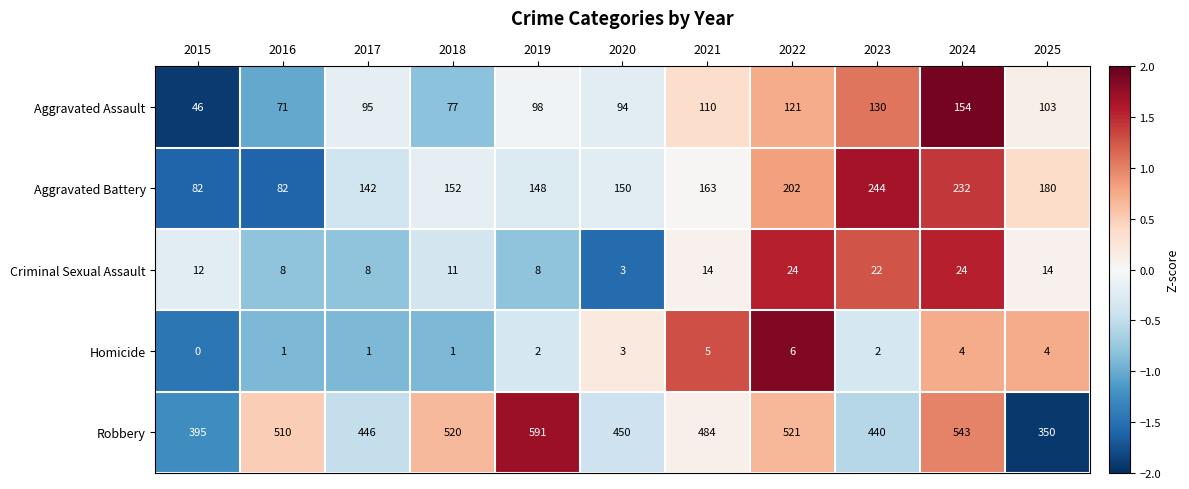

How many positive values does the Homicide series have?

10